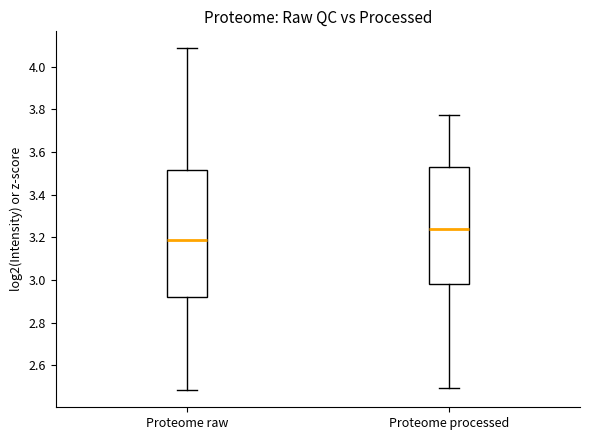

Comparing the boxes themselves (not the whiskers), which one is the tallest?

Proteome raw